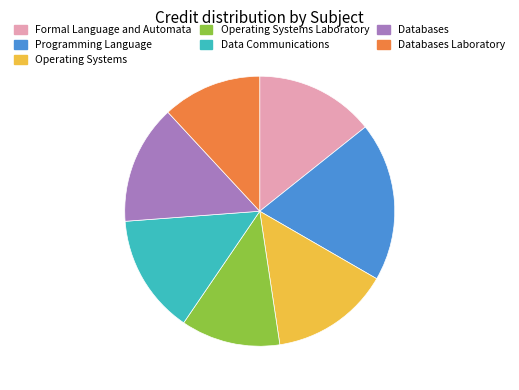

True or false: Programming Language accounts for 12% of the total.

False